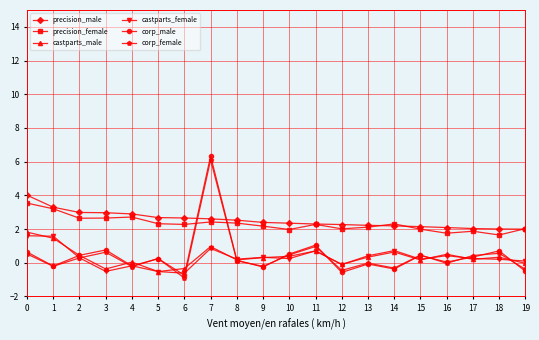

Between 5 and 7, which series saw the biggest shift?

corp_male